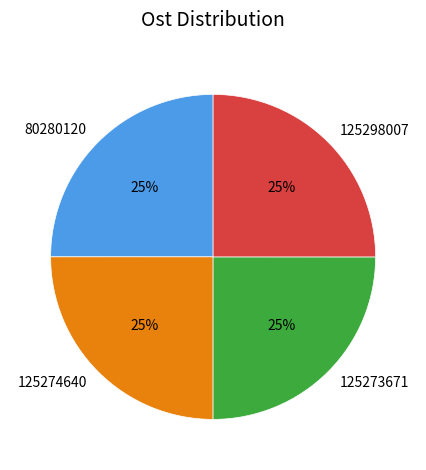

To the nearest percent, what percentage of the pie is 80280120?

25%